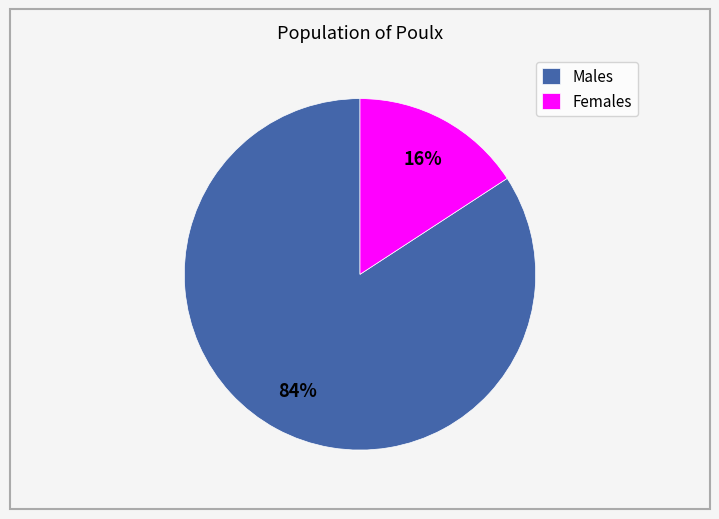

The Females slice represents 16% of the pie. True or false?

True